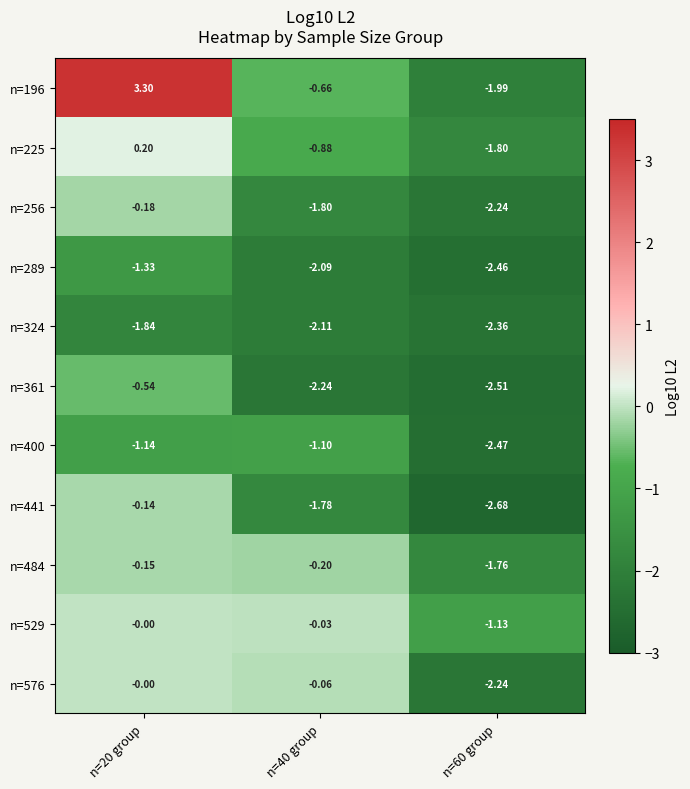

What is the total value across all series at n=20 group?

-1.8